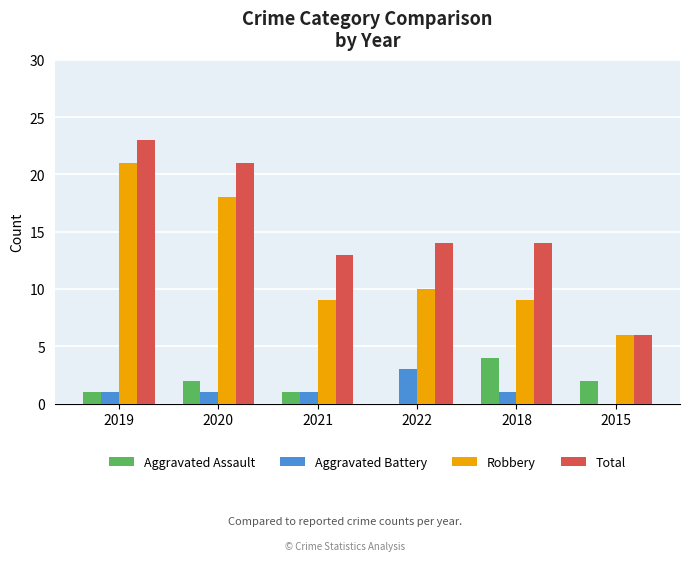

What is the difference between the Robbery values at 2015 and 2020?

12